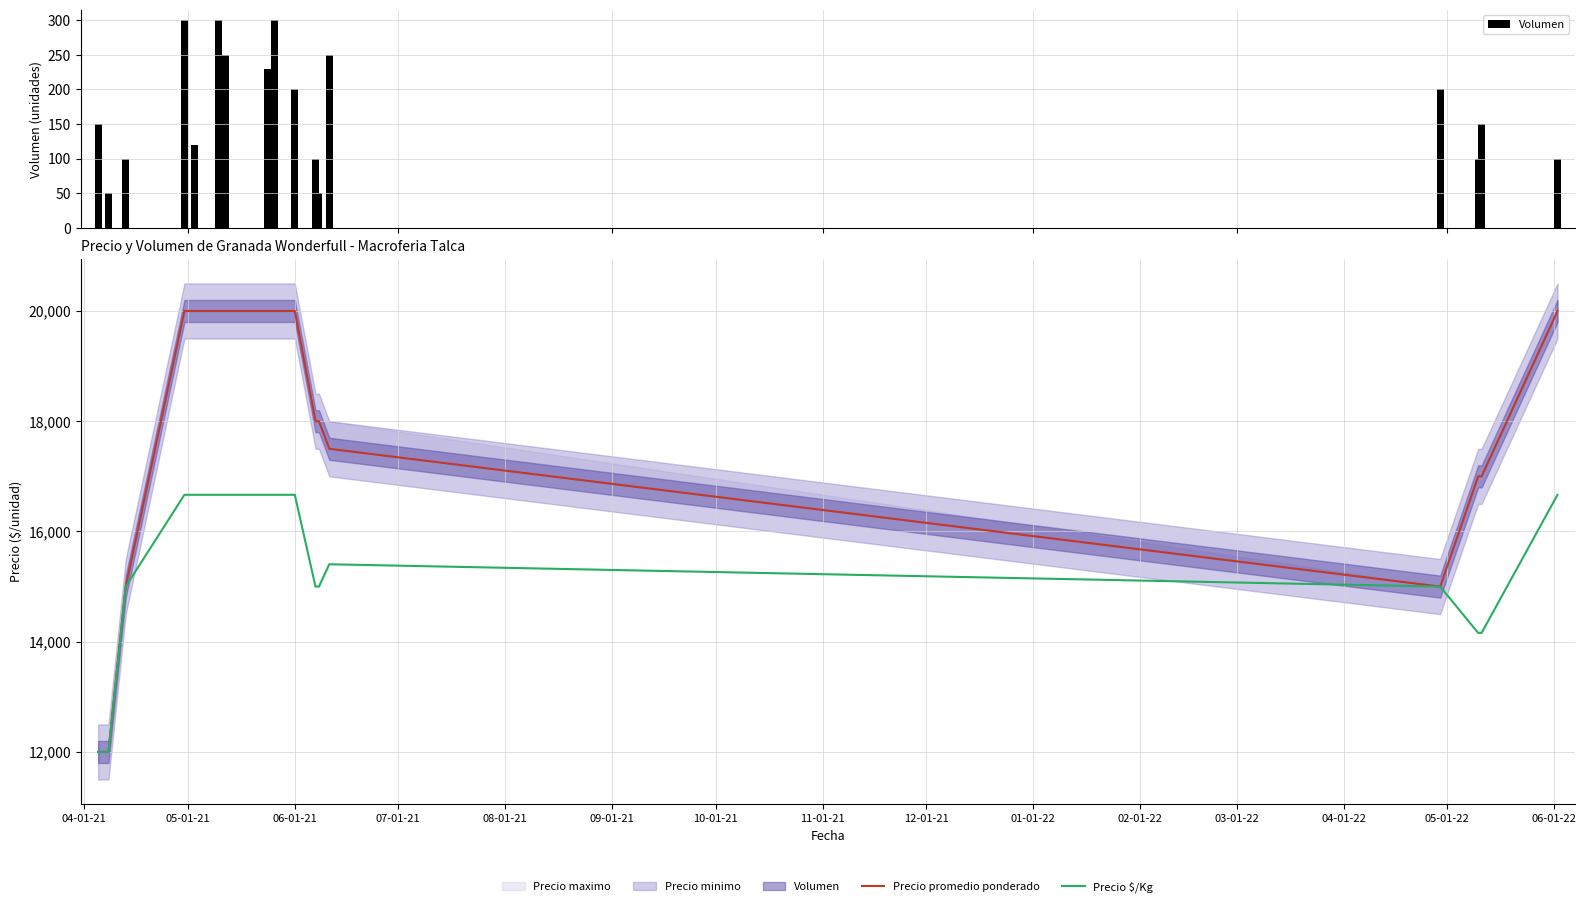

How many values in the Volumen series are below 150?

7